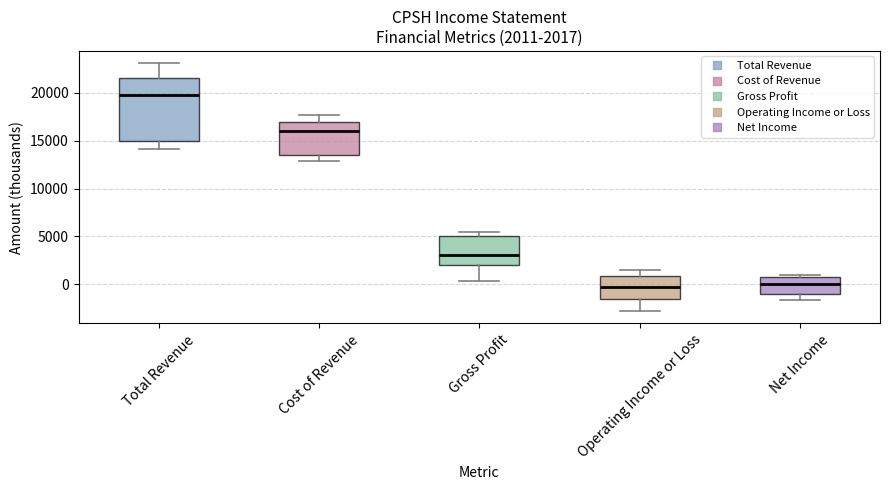

Which box has the highest median line?

Total Revenue